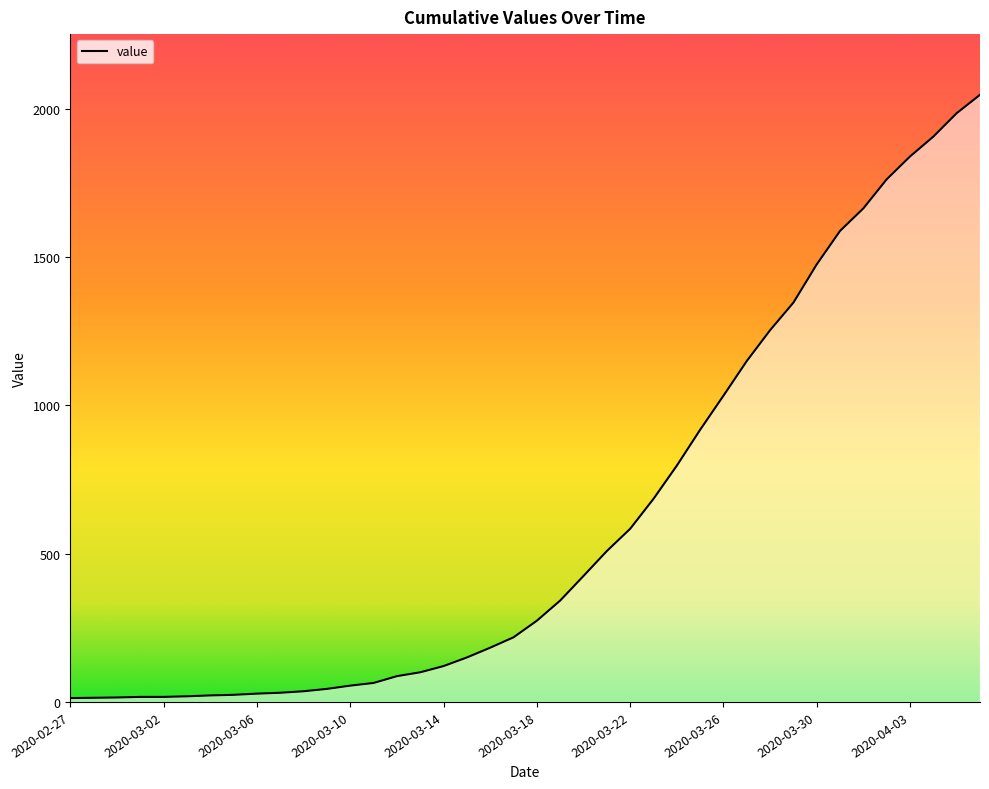

What is the maximum value shown in the chart?

2048